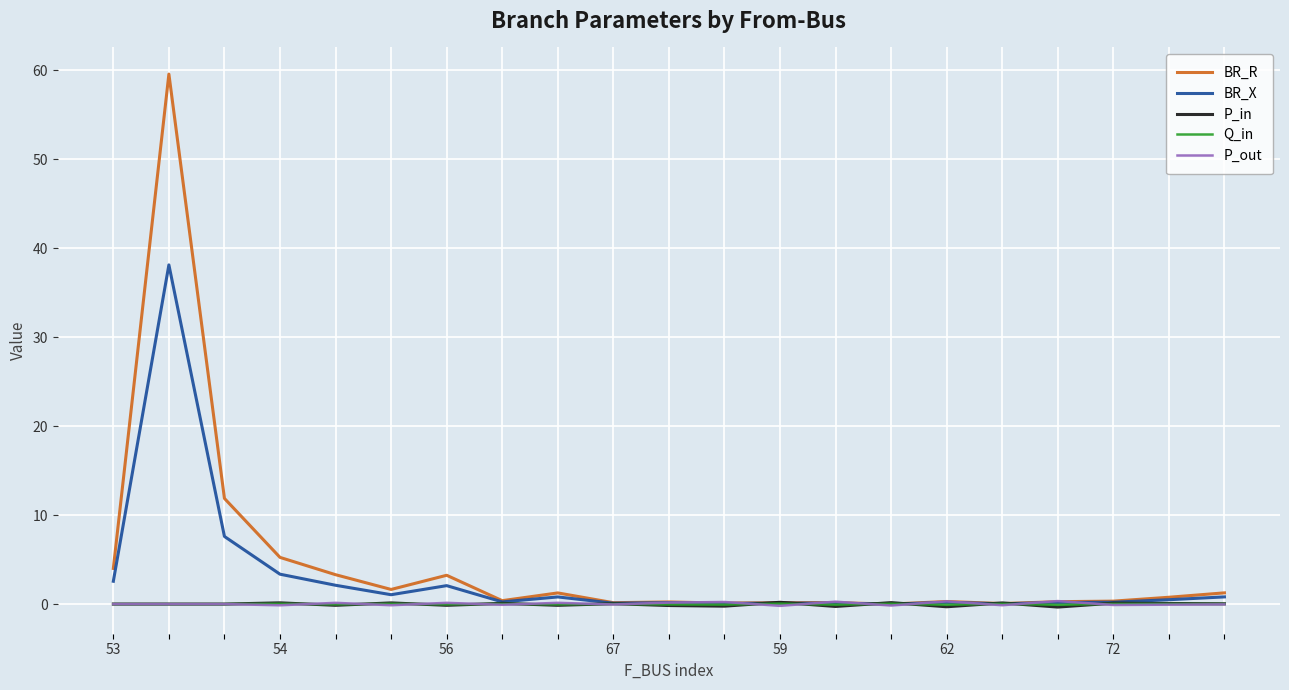

Which series has the largest range (max minus min)?

BR_R